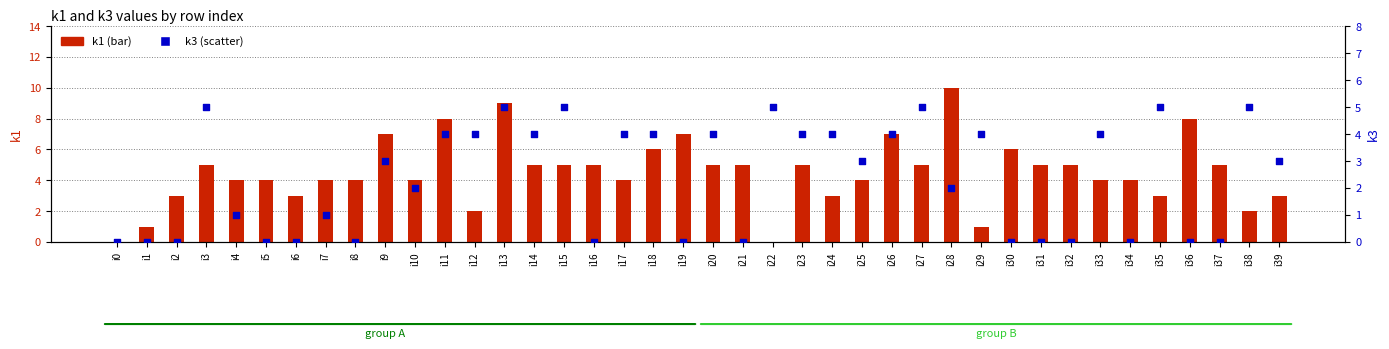

What is the total value across all series at i10?

6